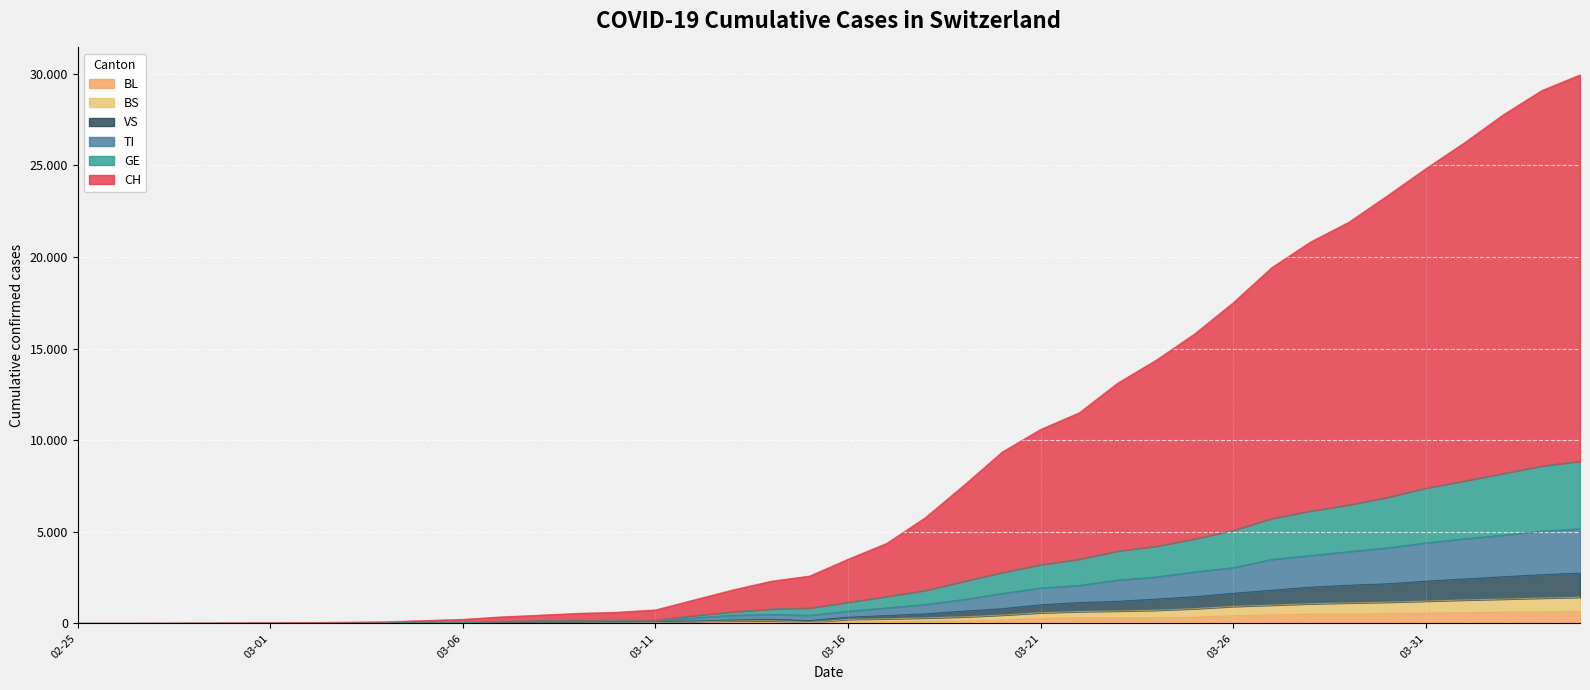

True or false: CH has a value of 0 at 2020-02-27.

False